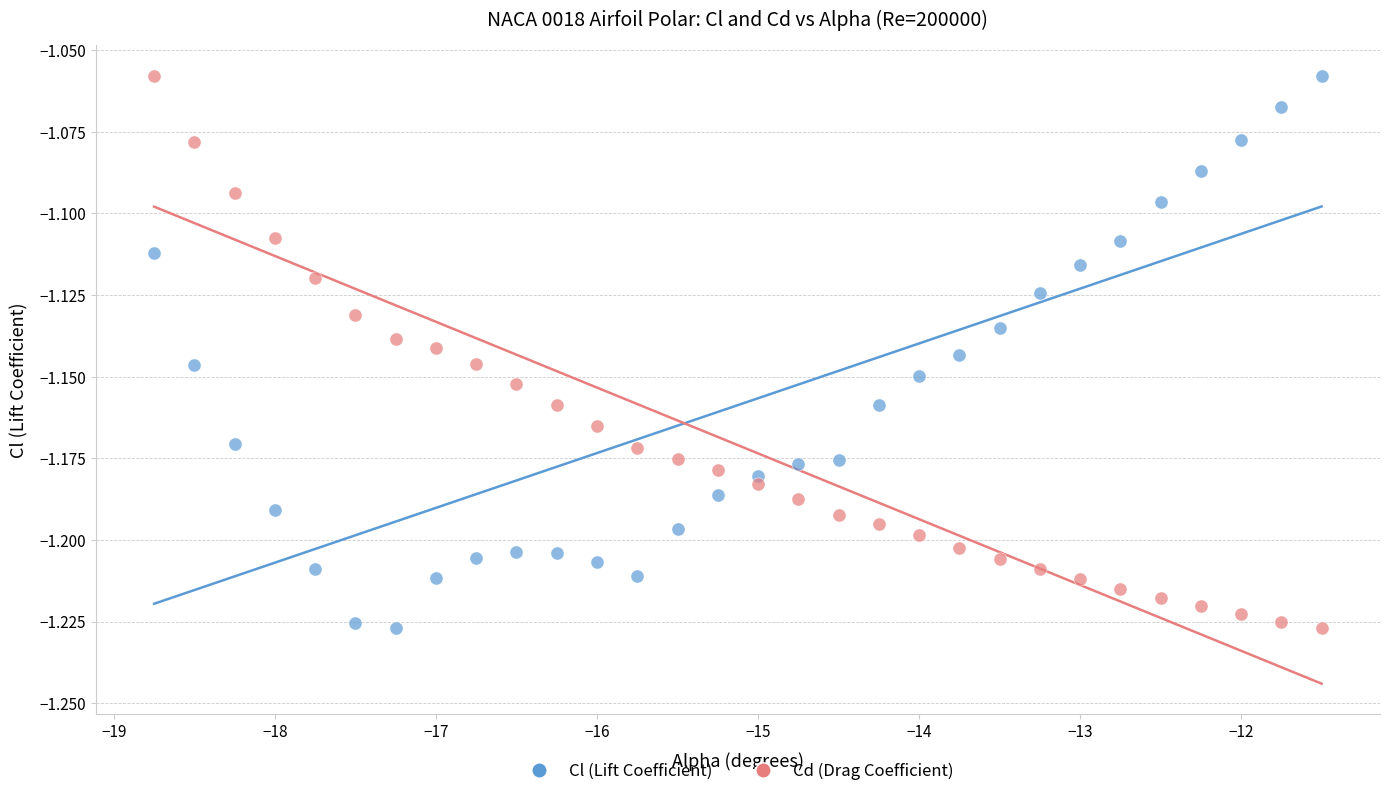

What are all the series names shown in the legend?

Cl (Lift Coefficient), Cd (Drag Coefficient)